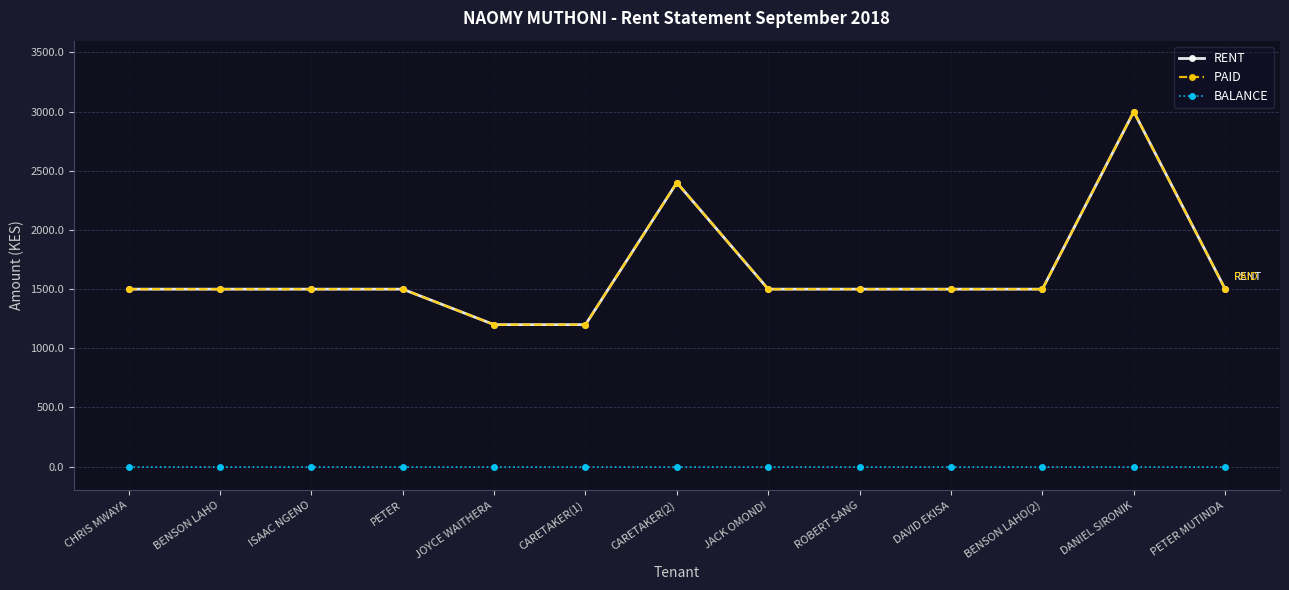

Does the chart have visible grid lines?

Yes